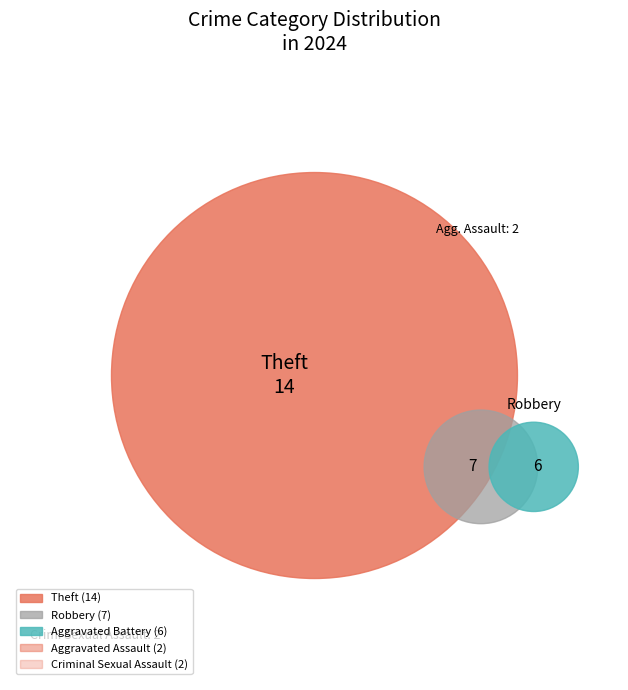

True or false: Theft accounts for 45% of the total.

True